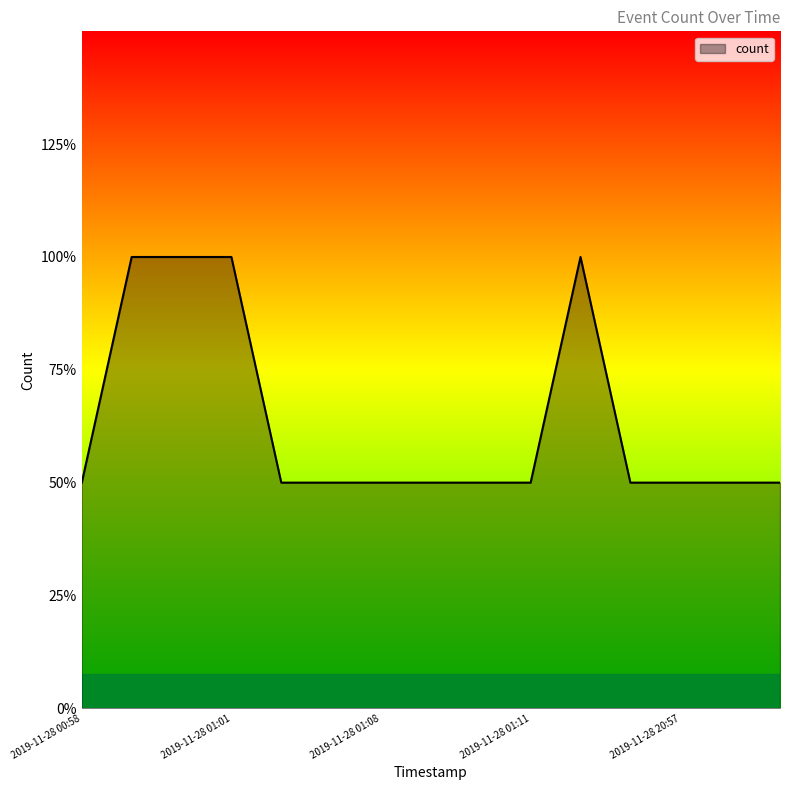

Does the chart display data point markers on the line(s)?

No